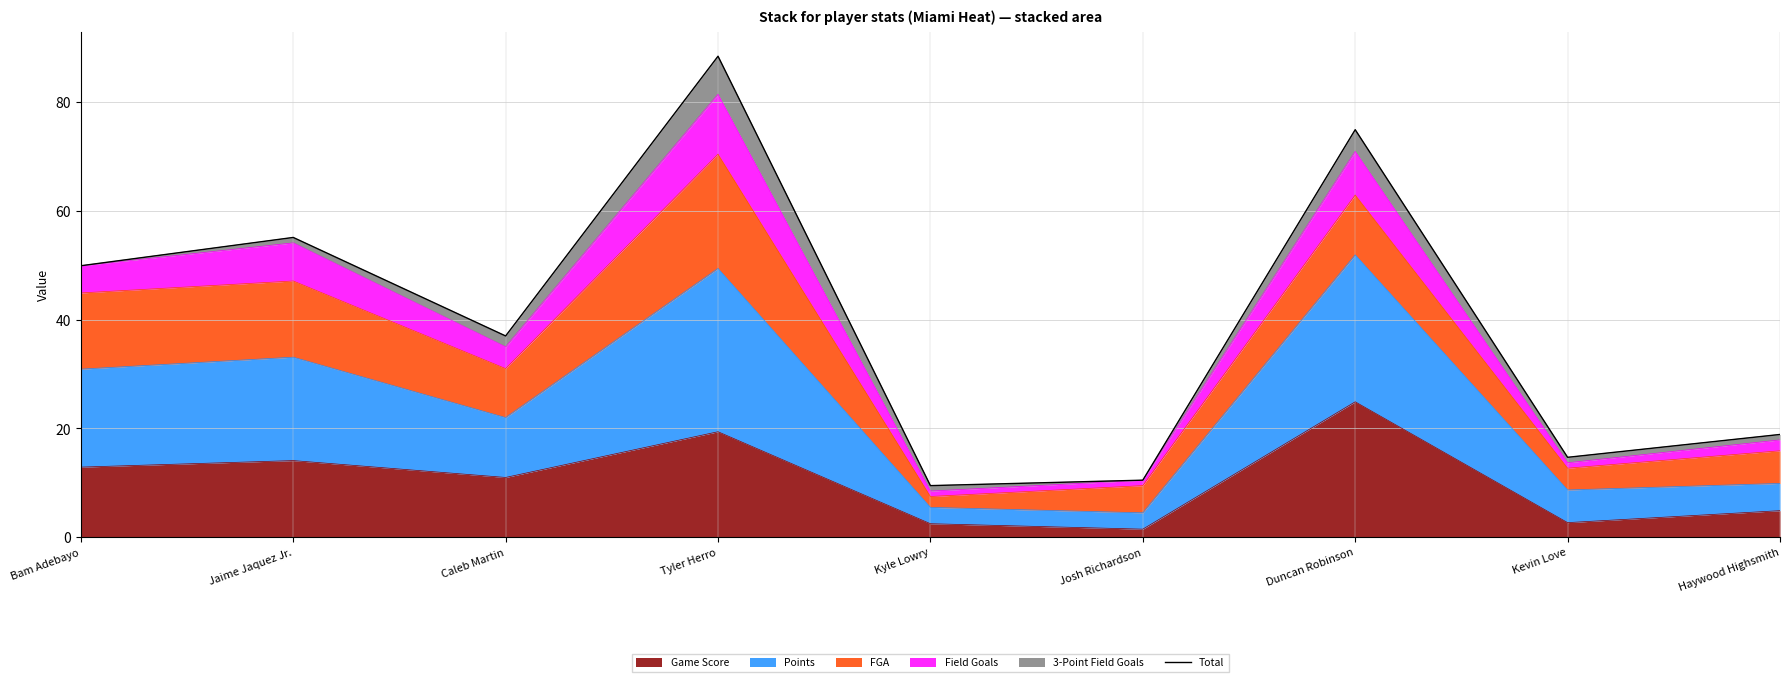

Reading left to right, list all the values displayed in this chart.

49.9	55.1	37.0	88.4	9.5	10.5	74.9	14.7	18.9